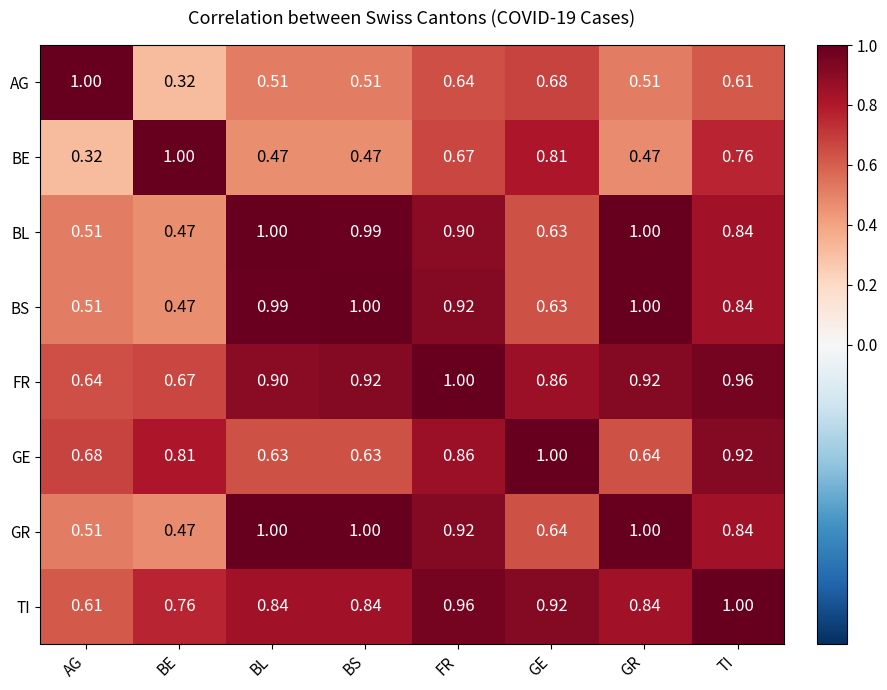

At which label is AG closest to 0?

BE